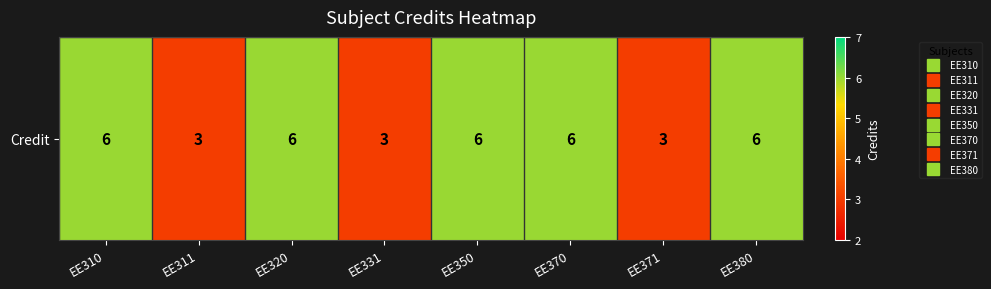

How many values are between 3 and 6?

8